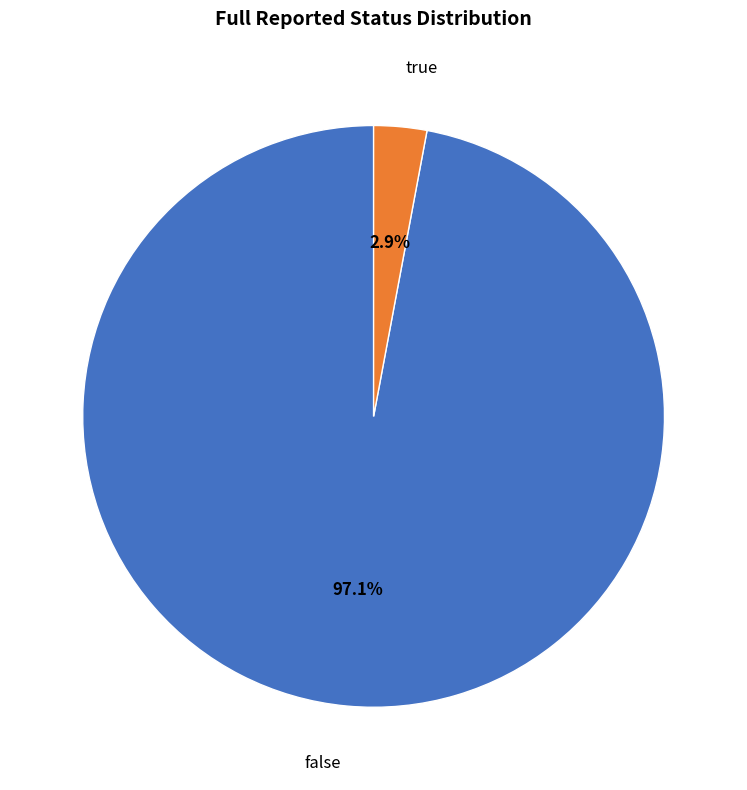

The false slice represents 83% of the pie. True or false?

False